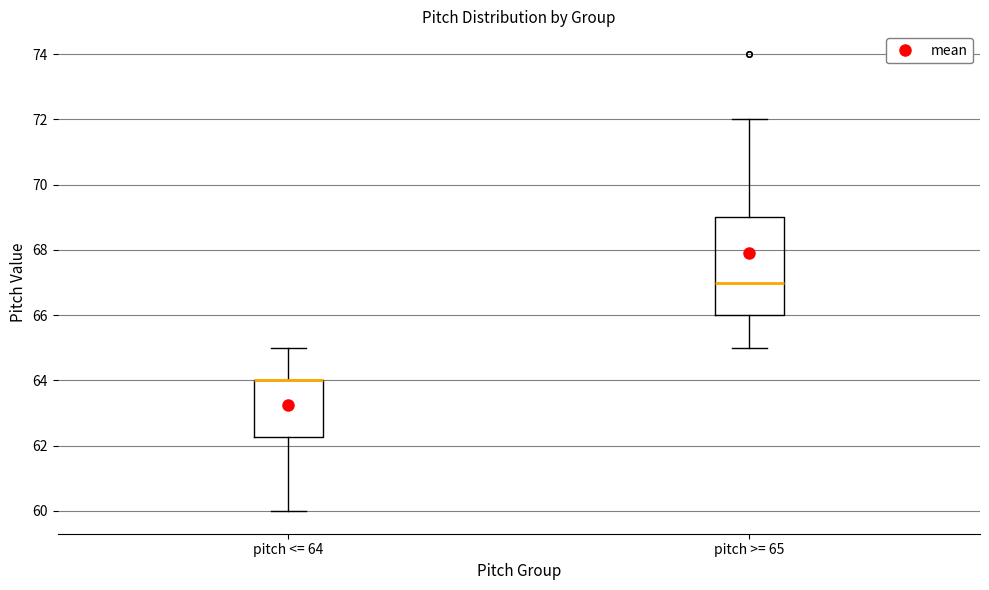

Reading left to right, read every box against the y-axis: the position of its median line, the range the box covers, and the ends of its whiskers. The values are not printed on the chart, so give them approximately, as read against the axis.

pitch <= 64: median 64.0 (drawn on the box's upper edge), box 62.2 to 64.0, whiskers 60.0 to 65.0
pitch >= 65: median 67.0, box 66.0 to 69.0, whiskers 65.0 to 72.0